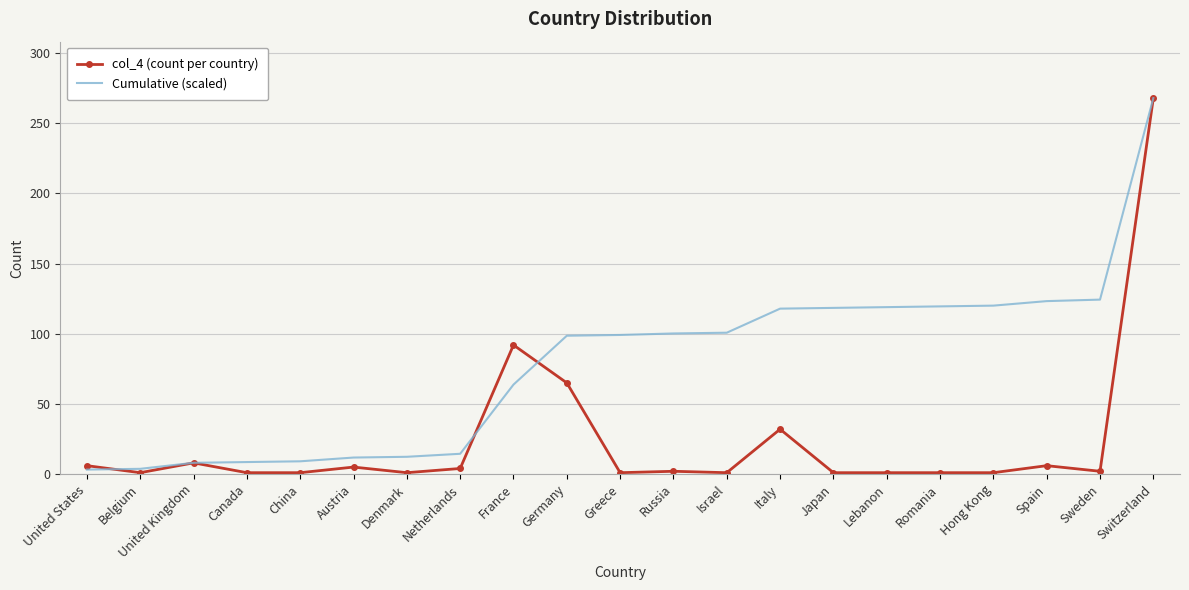

What is the maximum value shown in the chart?

268.0